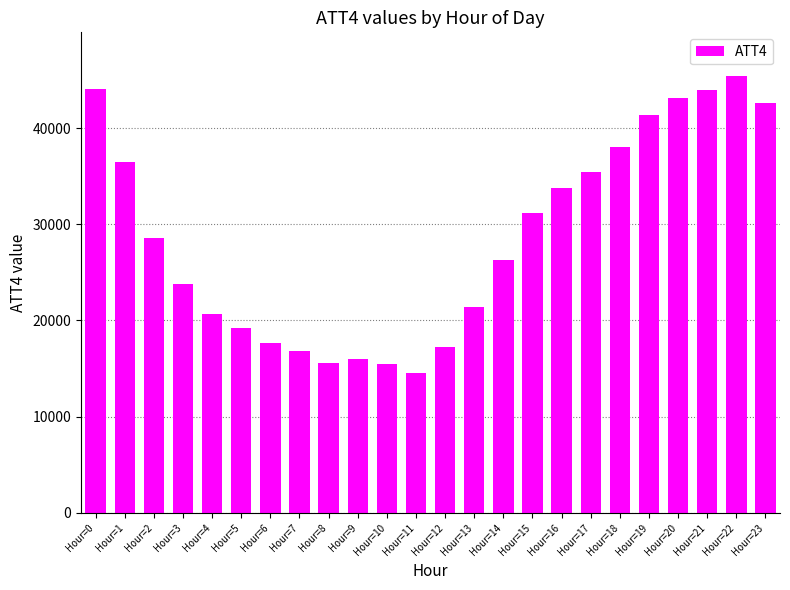

Approximately how many times larger is the value at Hour=3 compared to Hour=5?

1.2